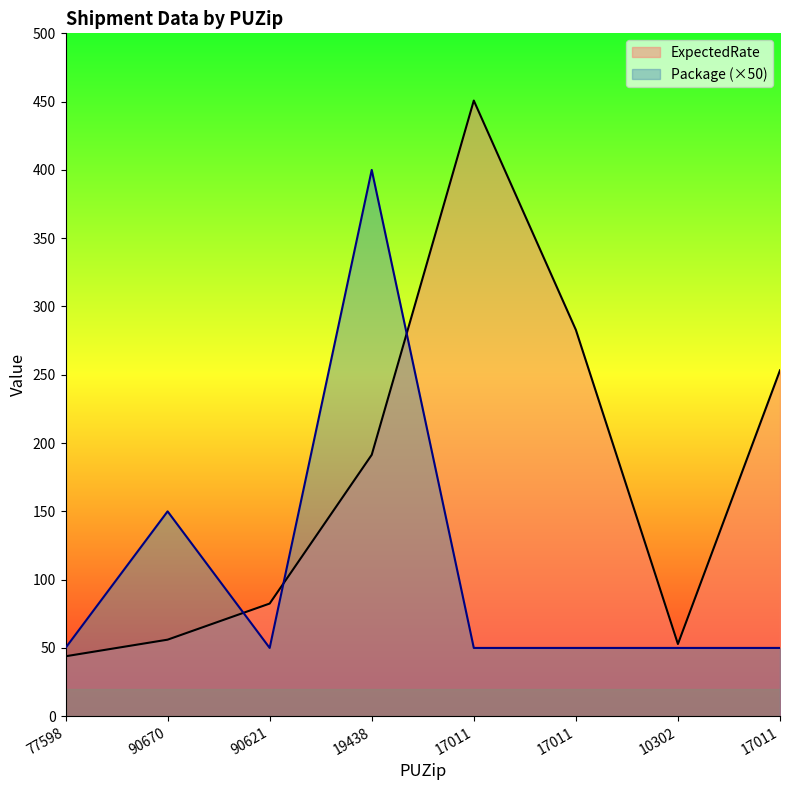

How many times do ExpectedRate and Package cross each other?

3